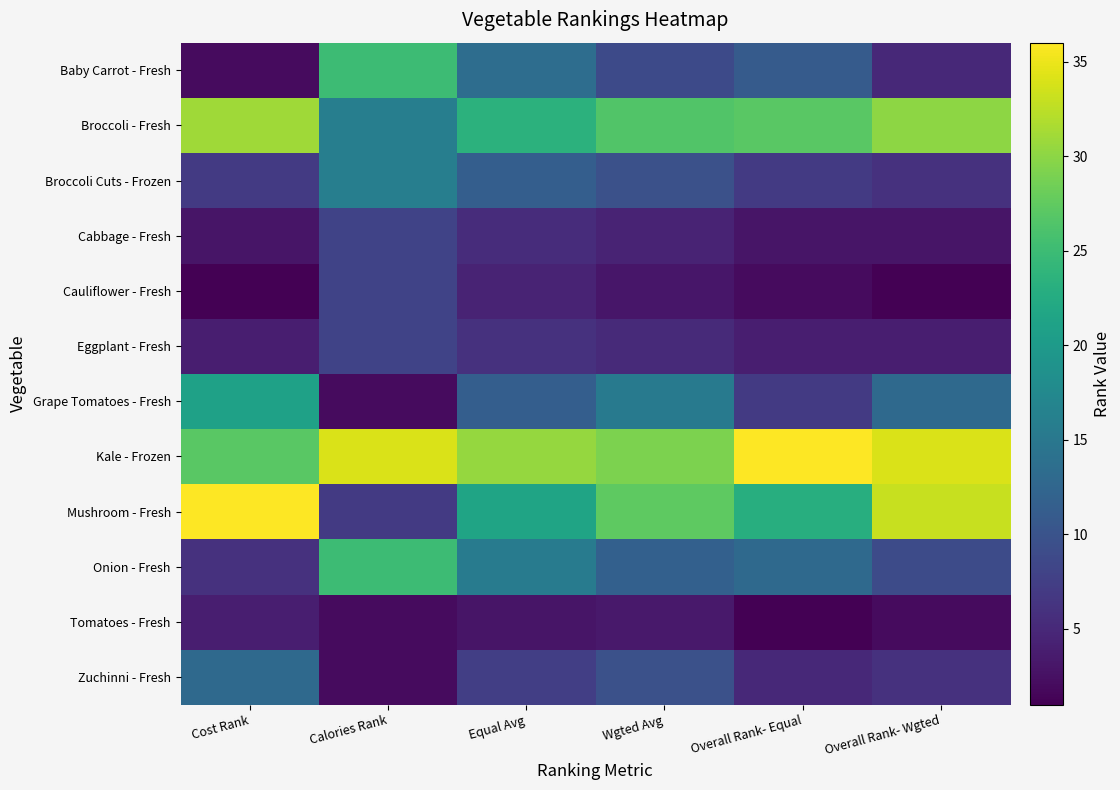

Between Calories Rank and Cost Rank, which is larger?

Calories Rank